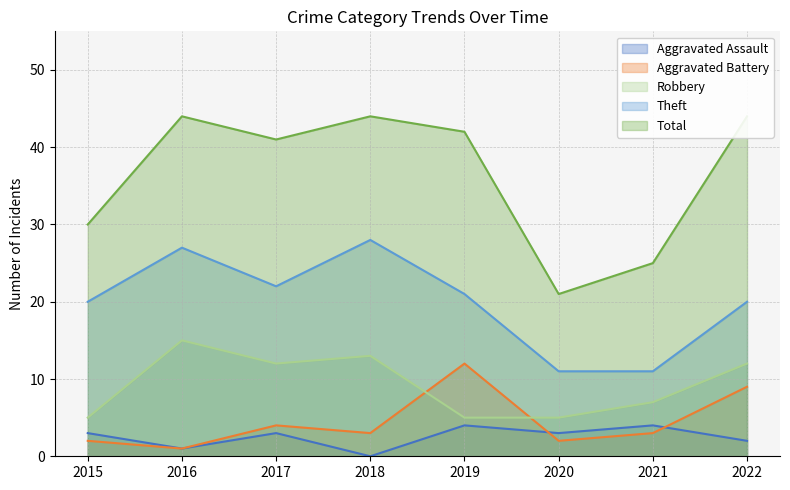

True or false: Aggravated Assault and Total cross at least once.

False